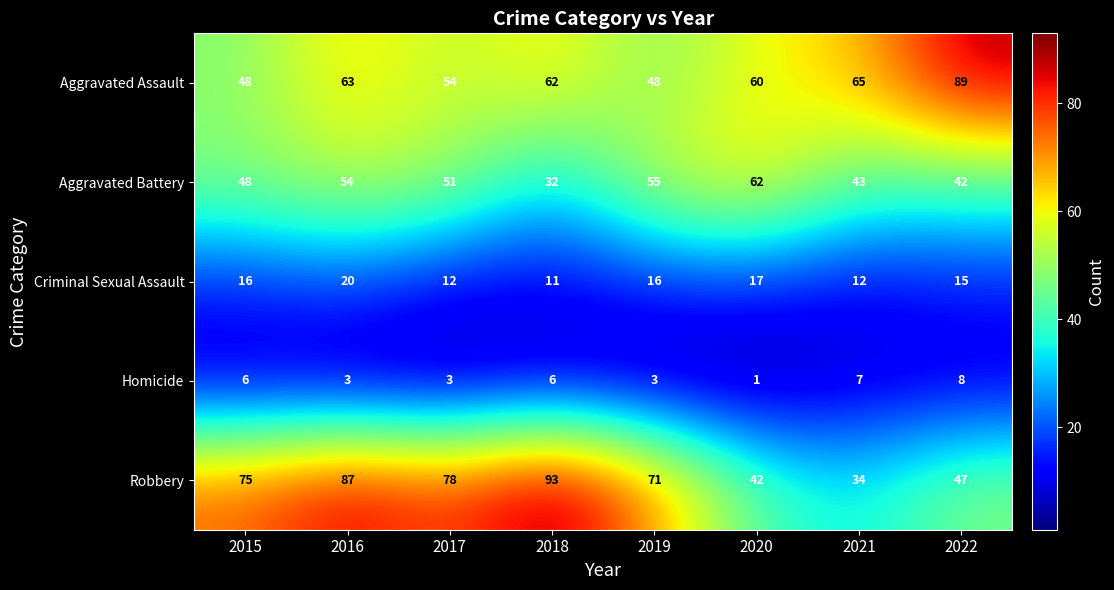

Rank the series by their maximum value, from highest to lowest.

Robbery, Aggravated Assault, Aggravated Battery, Criminal Sexual Assault, Homicide